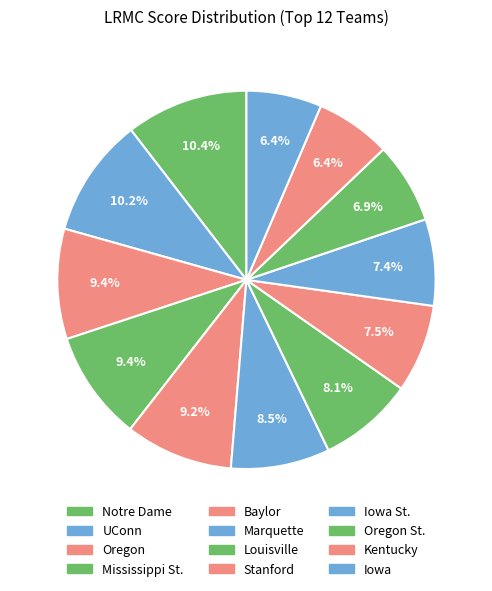

What is the largest slice in the pie chart?

Notre Dame